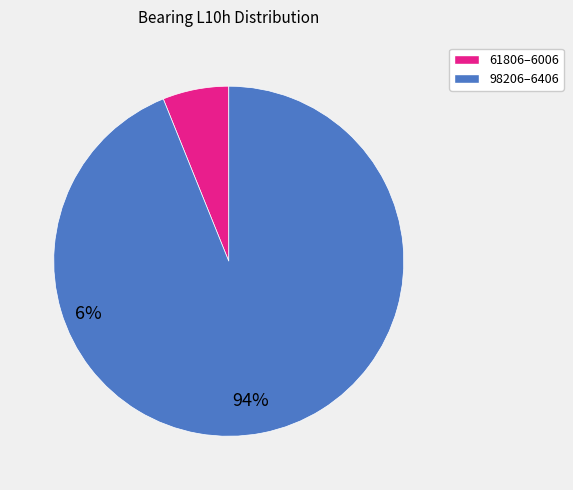

Rank the categories by value from highest to lowest.

98206–6406, 61806–6006